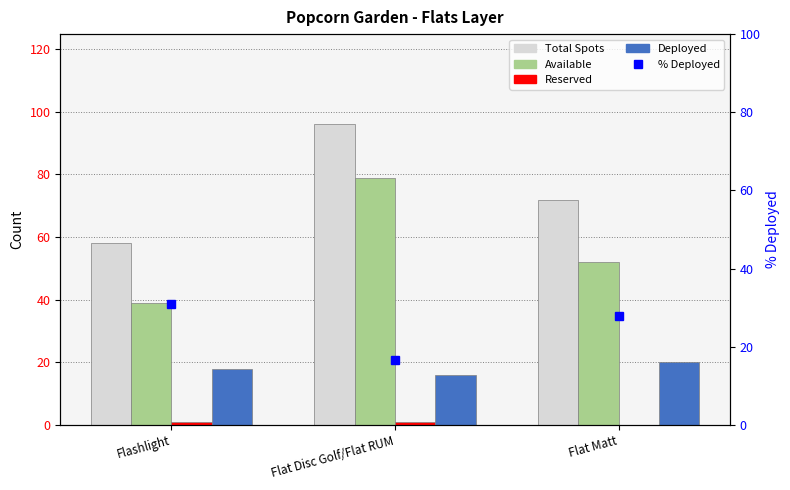

True or false: Reserved has a value of 0.4 at Flat Matt.

False